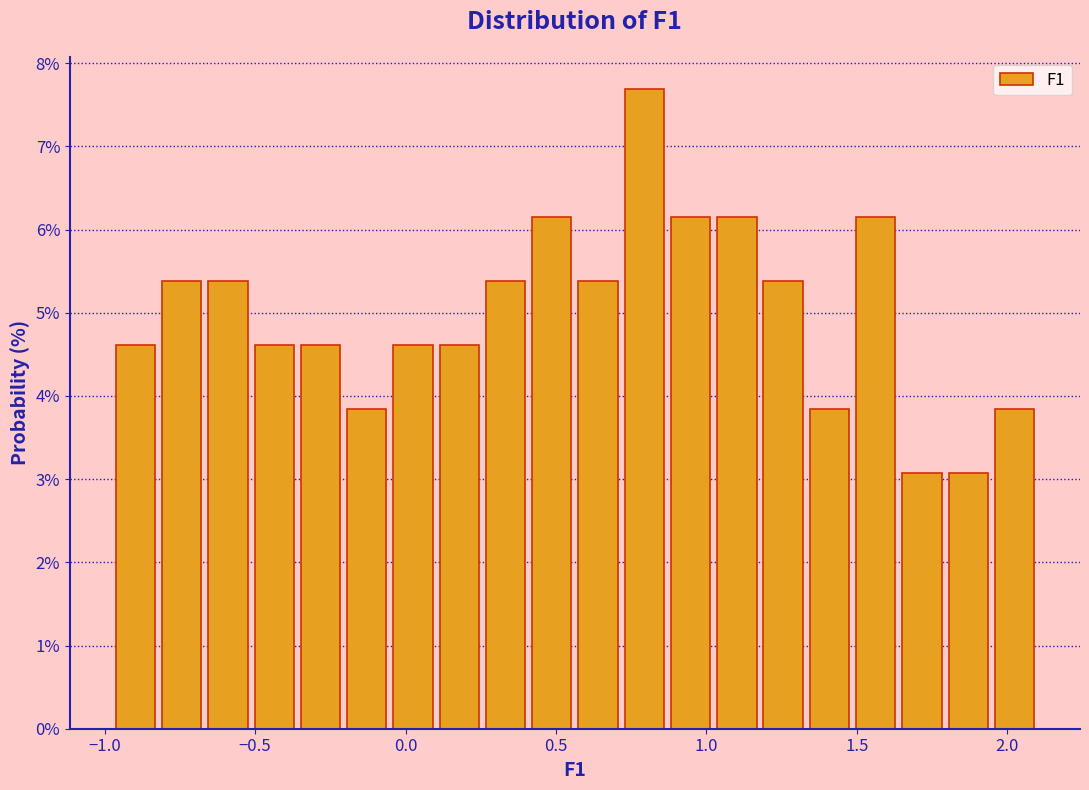

Around what value on the x-axis is the tallest bar? Give the approximate position of its centre, as read against the axis.

0.80